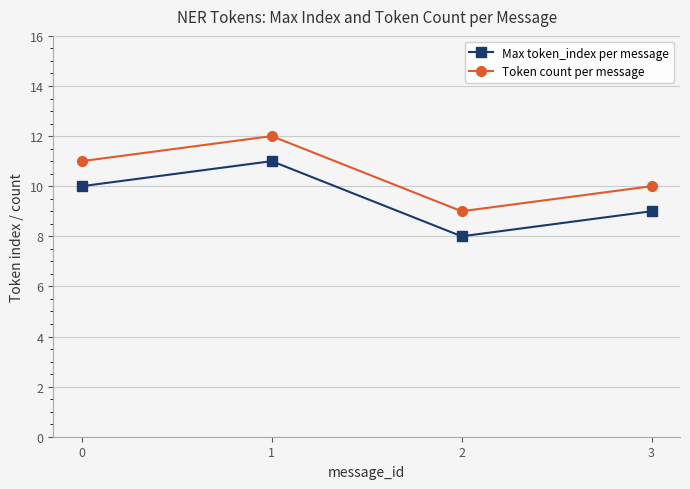

Which series has the largest total across all categories?

Token count per message